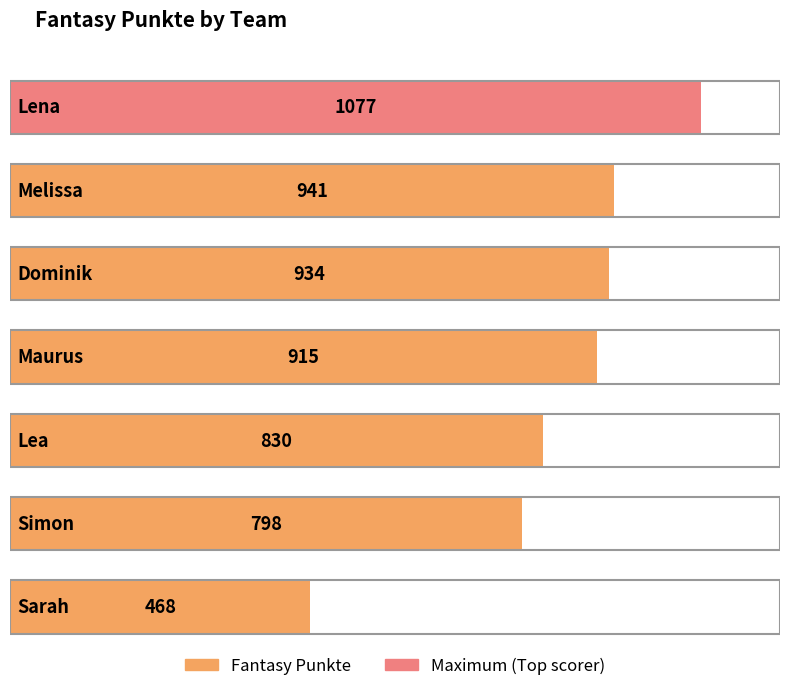

What is the label of the 5th bar from the right?

Dominik